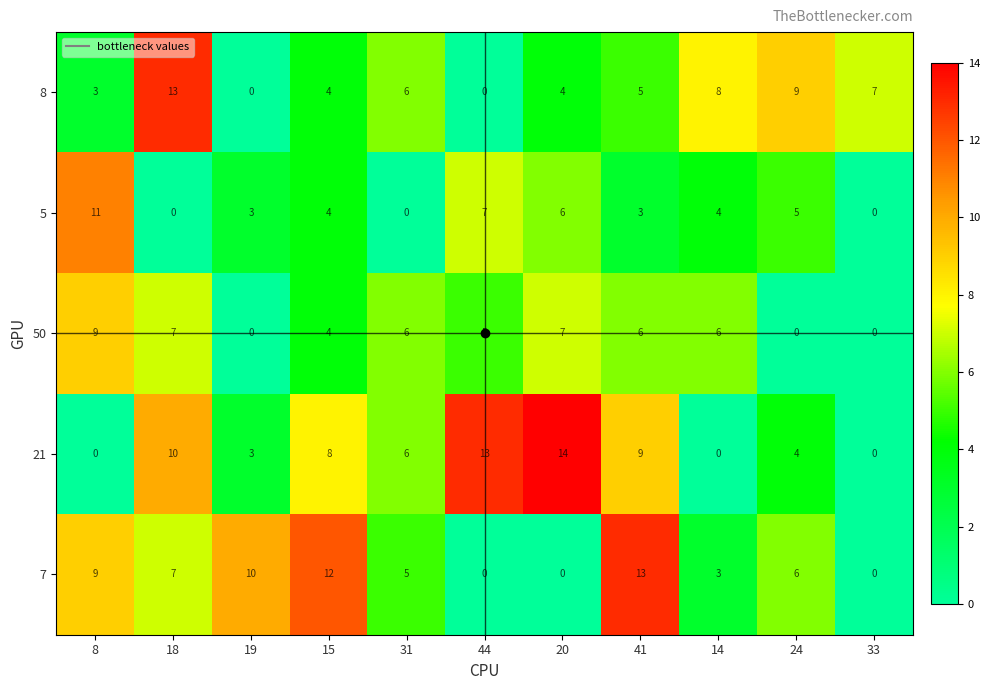

At which category does the chart reach its peak across all series?

20